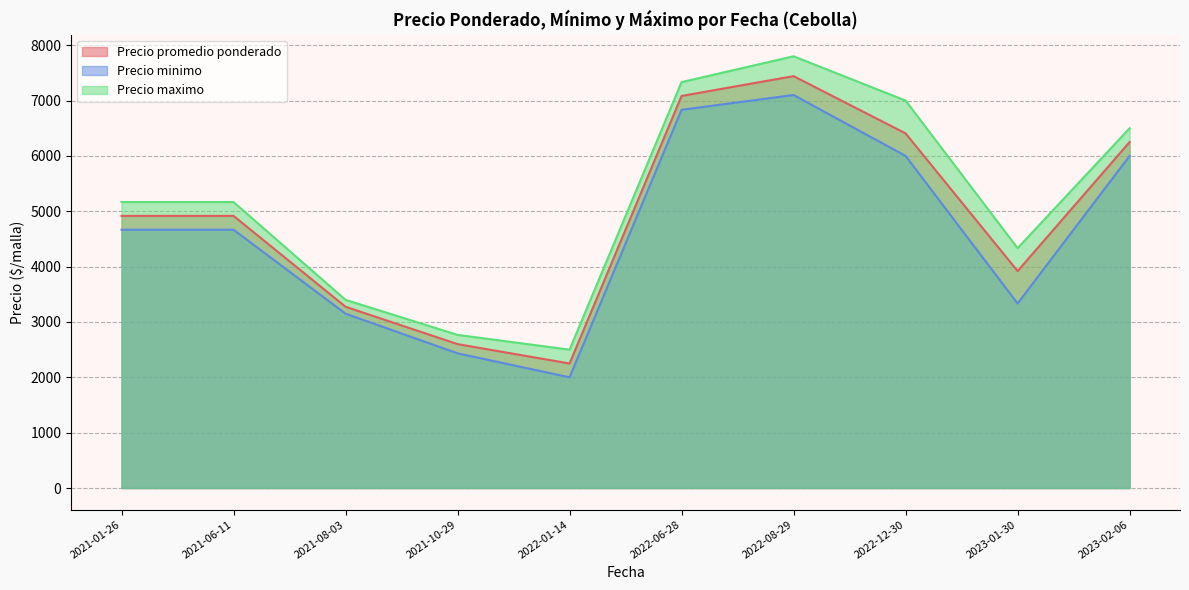

What is the difference between the highest and lowest values at 2022-08-29?

700.0